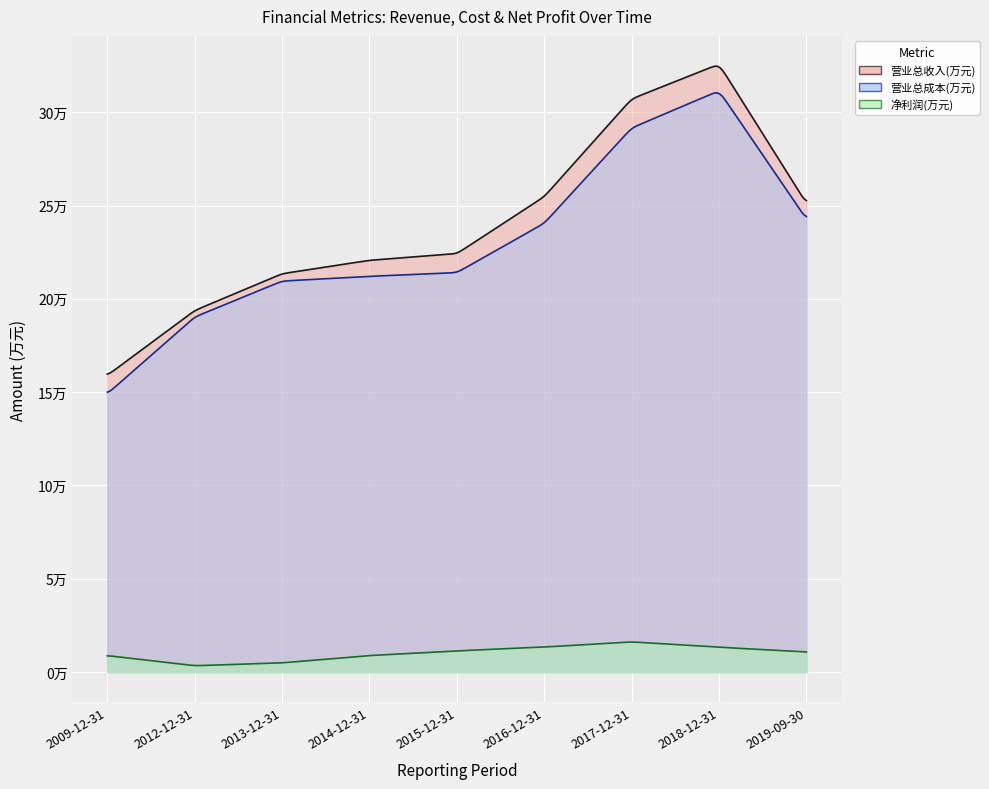

What is the greatest value displayed?

325773